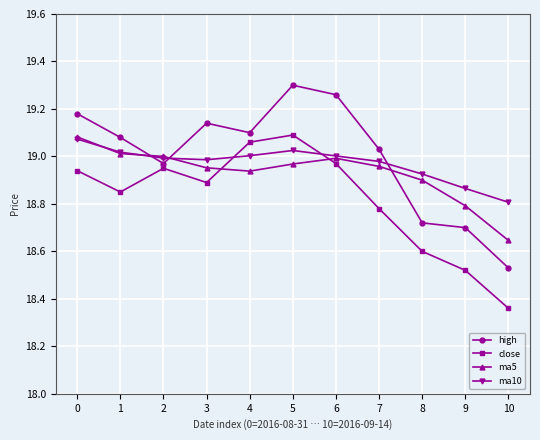

Rank the categories by high value from lowest to highest.

10, 9, 8, 2, 7, 1, 4, 3, 0, 6, 5